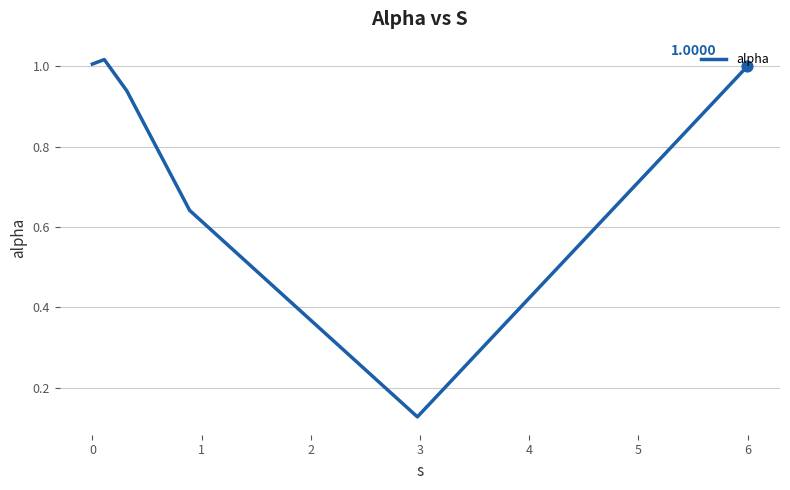

True or false: there are more than 1 points higher than both neighbors.

False